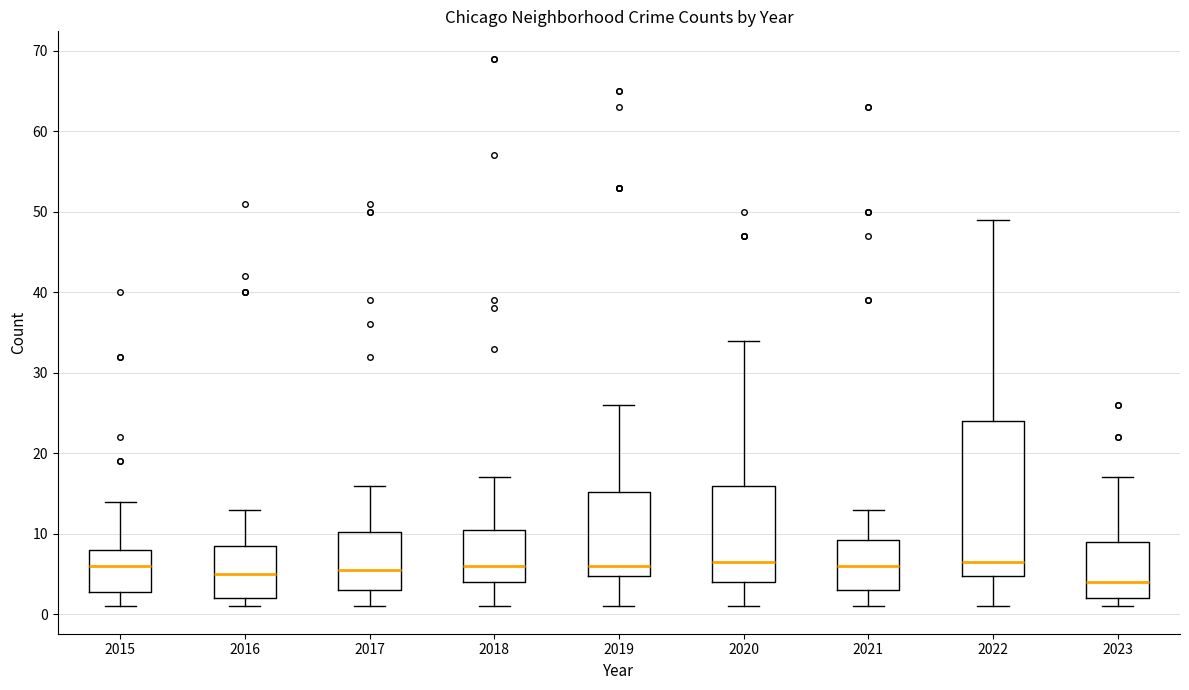

Reading left to right, read every box against the y-axis: the position of its median line, the range the box covers, and the ends of its whiskers. The values are not printed on the chart, so give them approximately, as read against the axis.

2015: median 6, box 3 to 8, whiskers 1 to 14
2016: median 5, box 2 to 9, whiskers 1 to 13
2017: median 6, box 3 to 10, whiskers 1 to 16
2018: median 6, box 4 to 11, whiskers 1 to 17
2019: median 6, box 5 to 15, whiskers 1 to 26
2020: median 7, box 4 to 16, whiskers 1 to 34
2021: median 6, box 3 to 9, whiskers 1 to 13
2022: median 7, box 5 to 24, whiskers 1 to 49
2023: median 4, box 2 to 9, whiskers 1 to 17